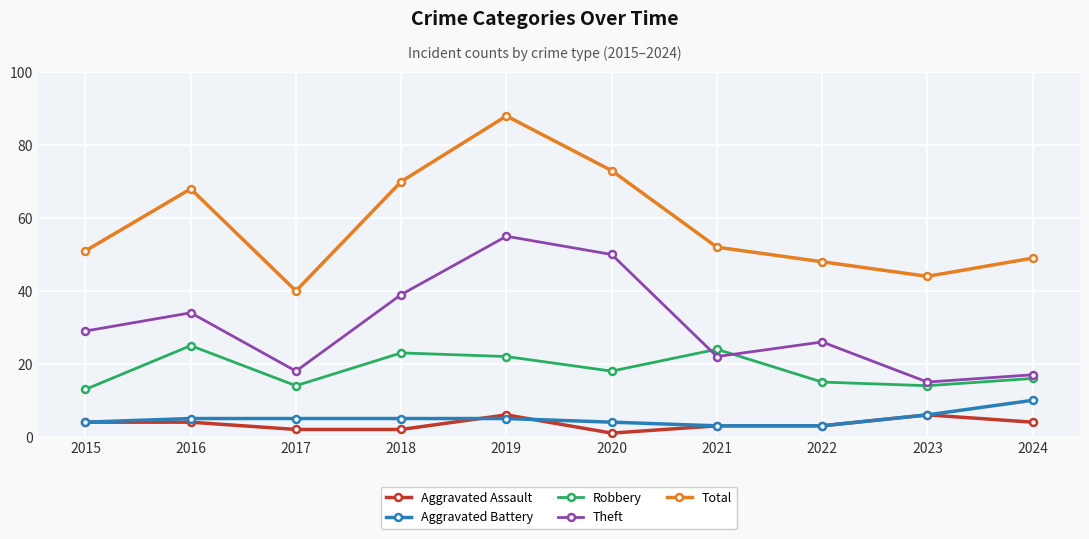

Which series has the largest range (max minus min)?

Total